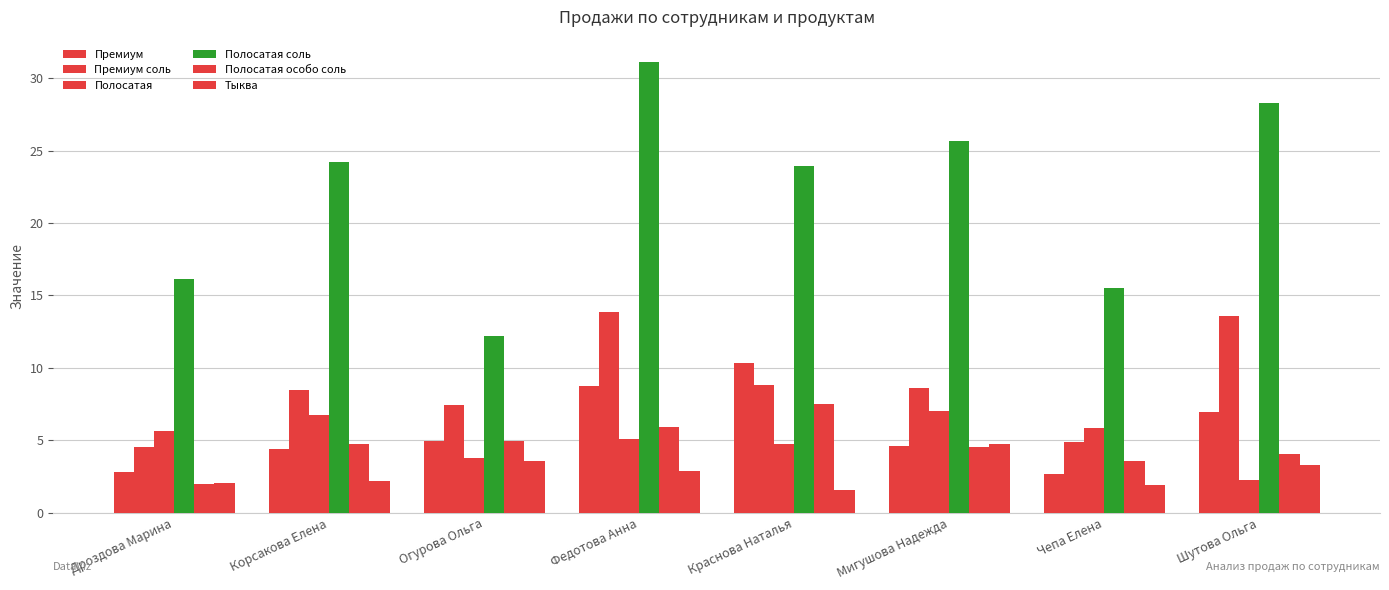

How many distinct data groups are displayed?

6